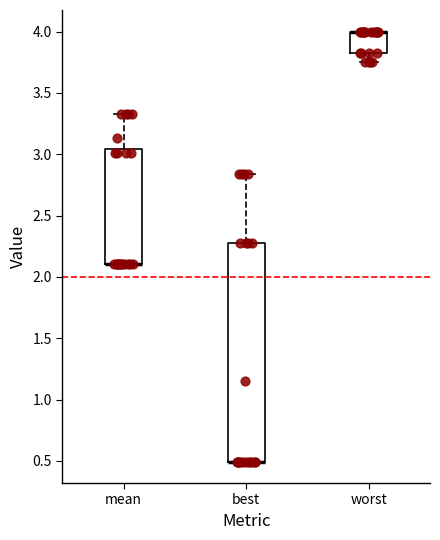

Reading left to right, transcribe this box plot: for each box, give where its median line is, the range the box spans, and where its two whiskers end, as read against the y-axis. The values are not printed on the chart, so give them approximately, as read against the axis.

mean: median 2.10 (drawn on the box's lower edge), box 2.10 to 3.05, whiskers 2.10 to 3.35
best: median 0.50 (drawn on the box's lower edge), box 0.50 to 2.30, whiskers 0.50 to 2.85
worst: median 4.00 (drawn on the box's upper edge), box 3.80 to 4.00, whiskers 3.75 to 4.00